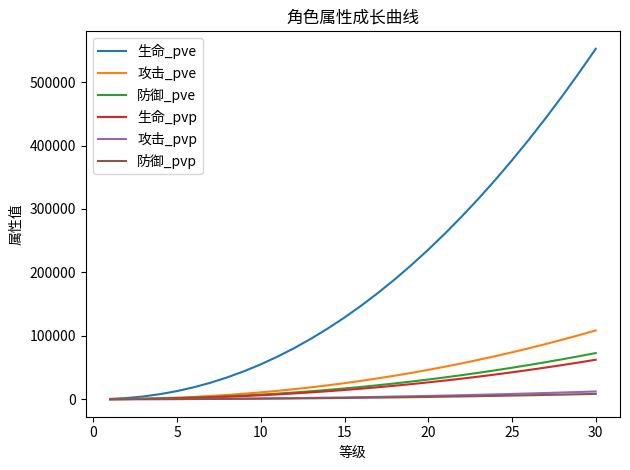

Which series has the widest spread of values?

生命_pve